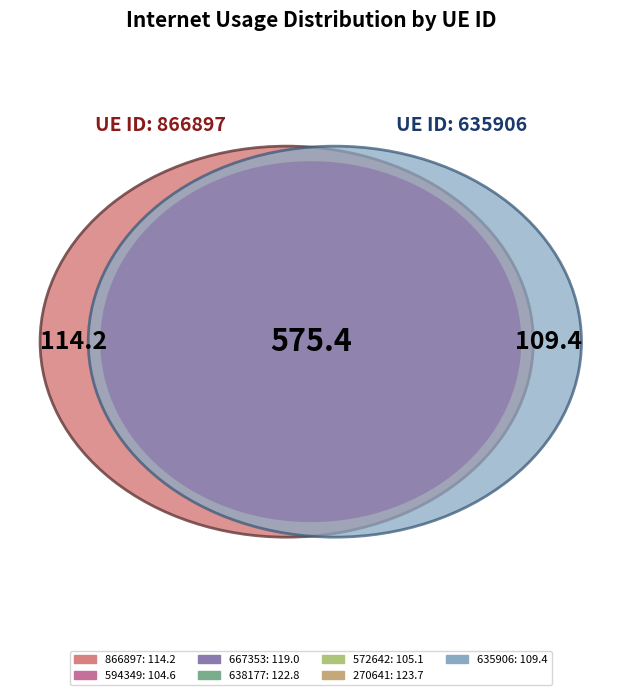

Count the number of slices in the pie.

7